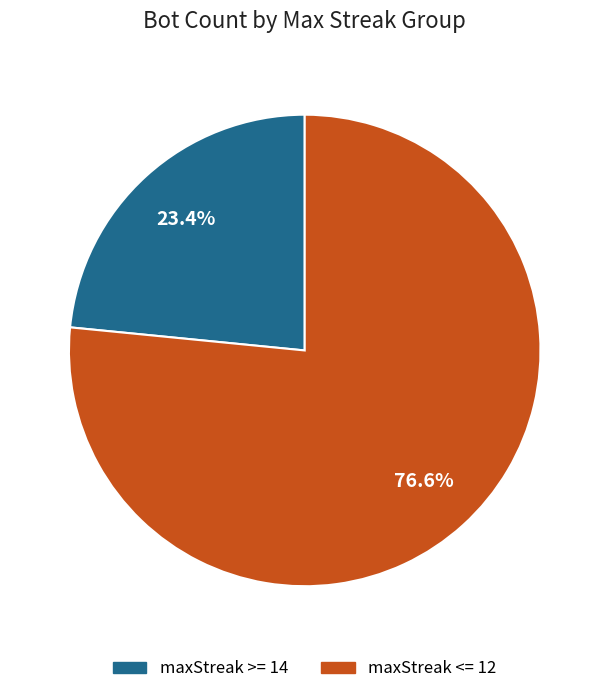

Does any single category account for the majority?

Yes